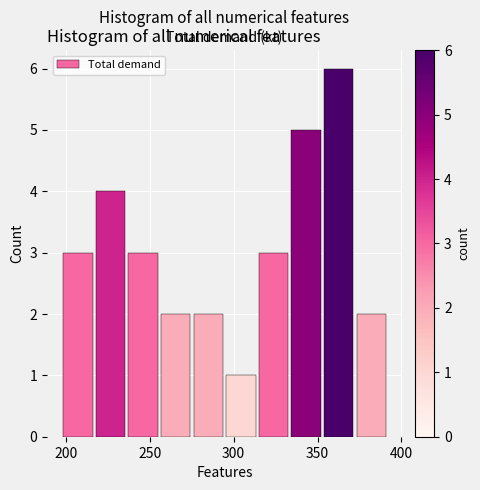

Around what value on the x-axis is the tallest bar? Give the approximate position of its centre, as read against the axis.

365